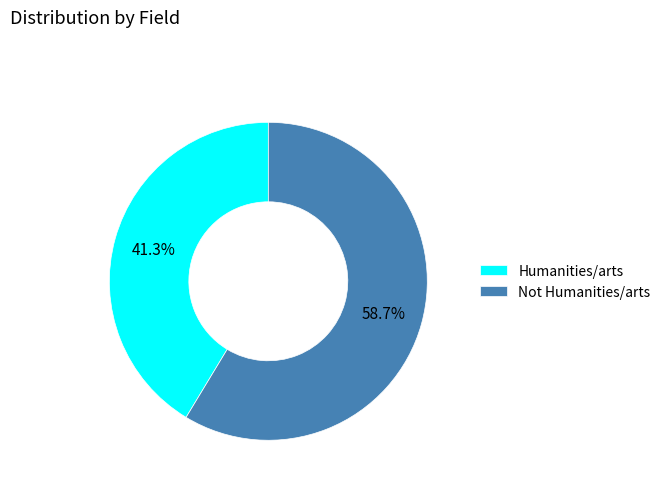

True or false: Humanities/arts accounts for 41% of the total.

True